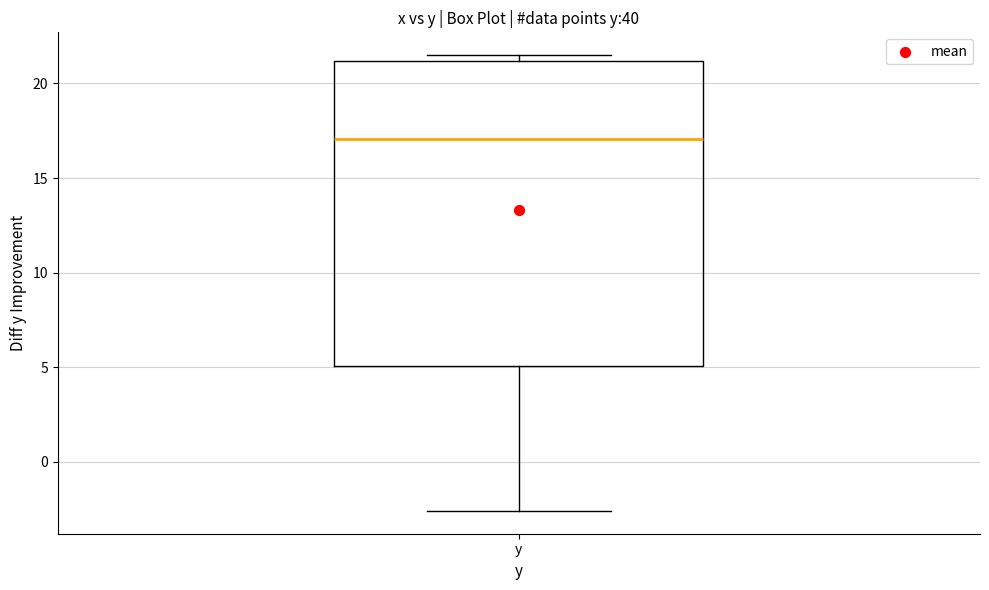

Transcribe this box plot: give where the median line is, the range the box spans, and where the two whiskers end, as read against the y-axis. The values are not printed on the chart, so give them approximately, as read against the axis.

median 17.0, box 5.0 to 21.0, whiskers -2.5 to 21.5